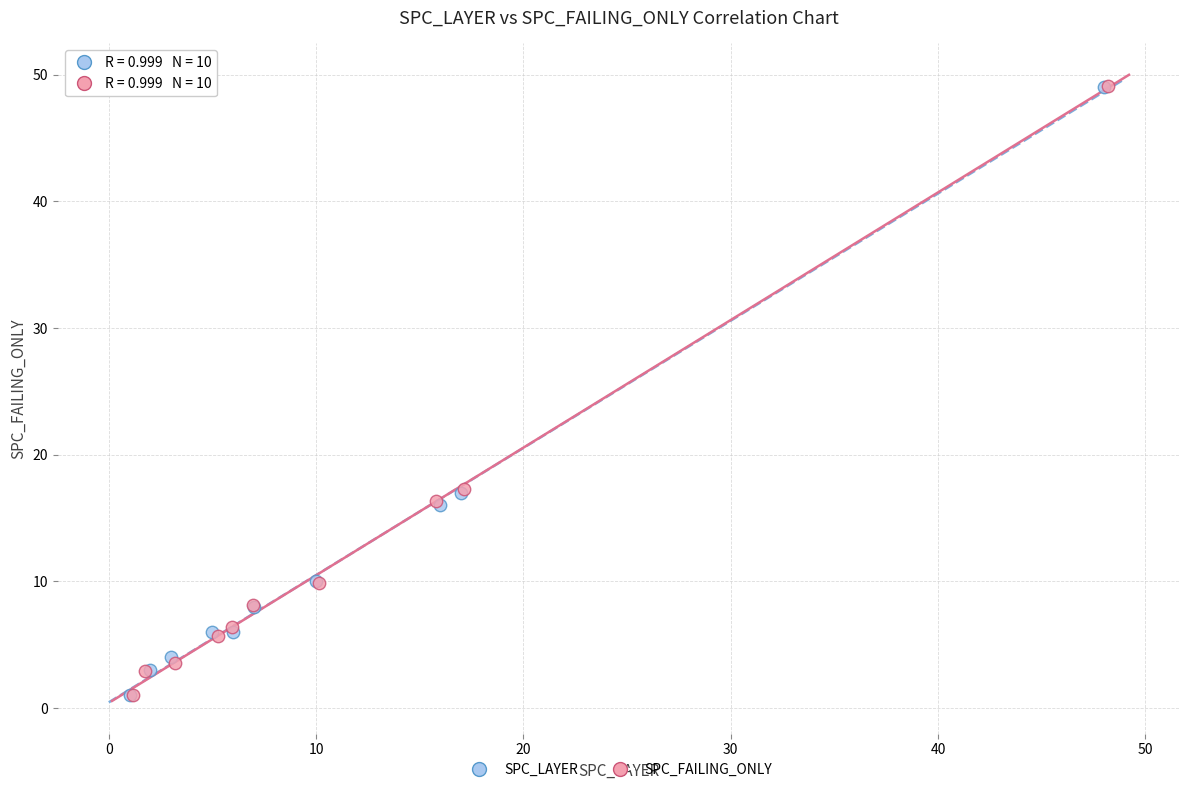

Which series has the largest Y range (max minus min)?

SPC_FAILING_ONLY